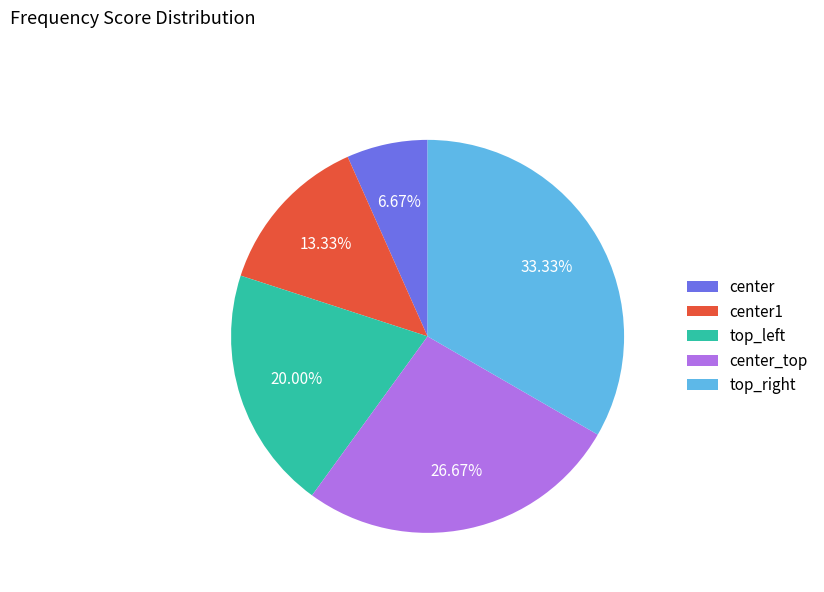

Is center_top the majority of the pie?

No